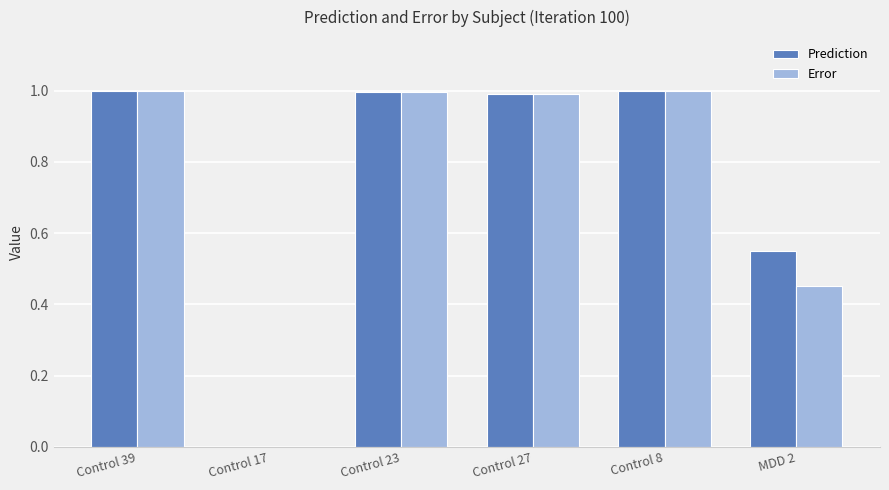

What is the maximum value for Error?

1.0